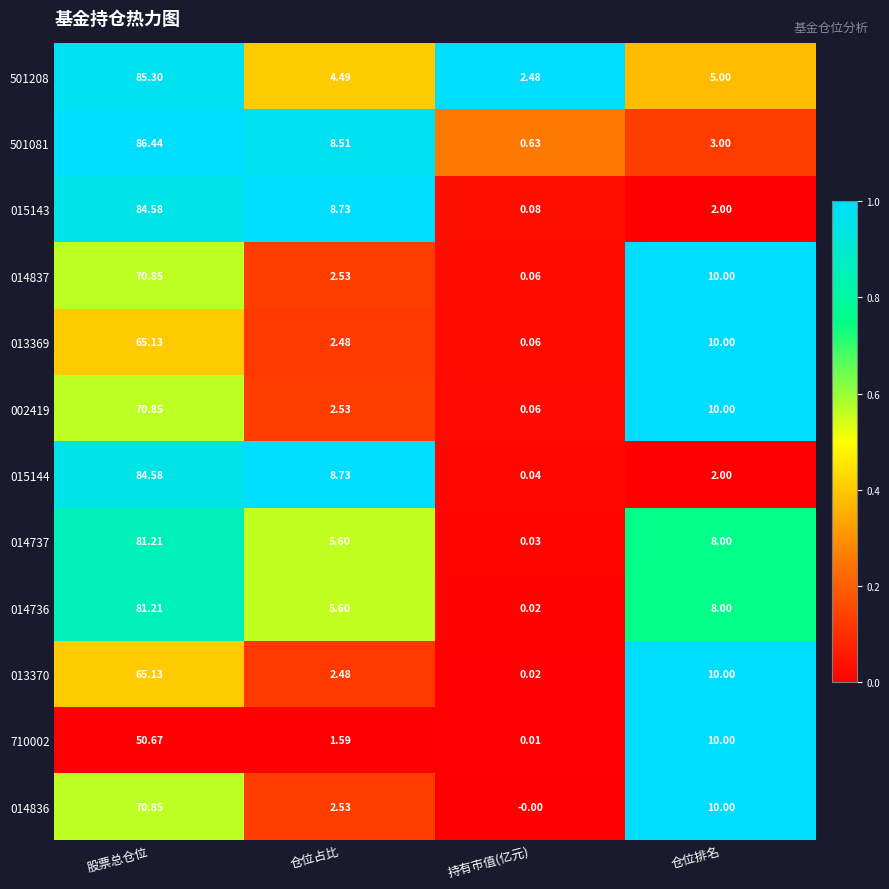

At which label is 015144 closest to 42?

仓位占比